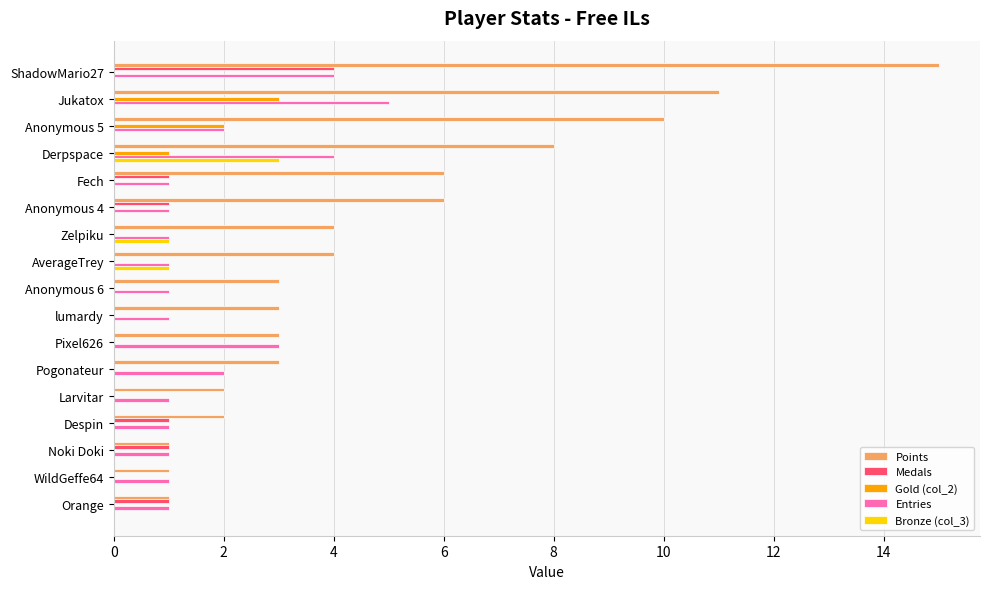

Which series has the largest range (max minus min)?

Points